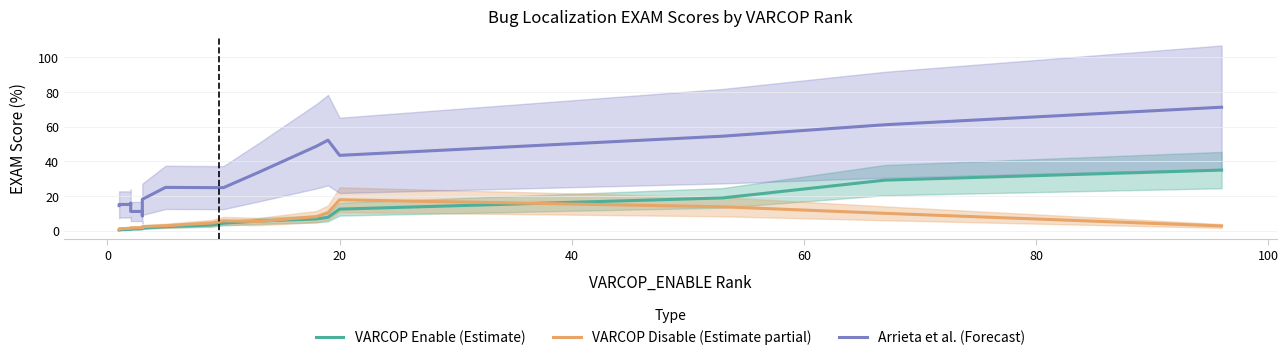

True or false: VARCOP Enable (Estimate) and Arrieta et al. (Forecast) intersect in this chart.

False